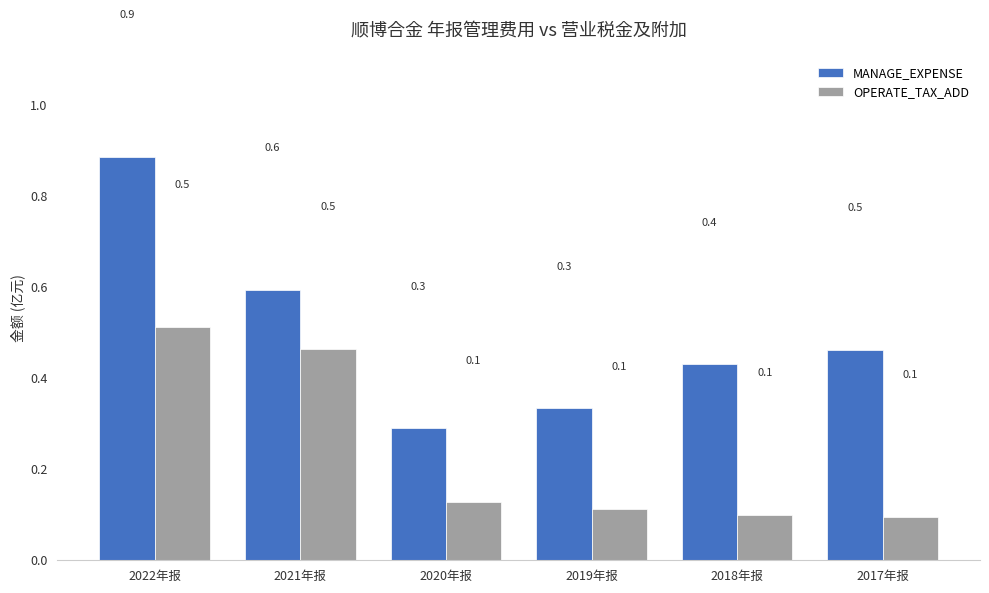

What is the sum of all MANAGE_EXPENSE values?

3.0